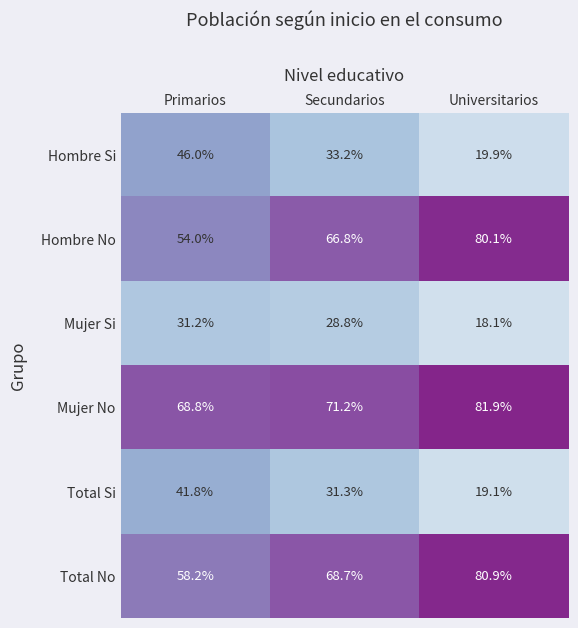

What is the sum of all Total Si values?

92.2